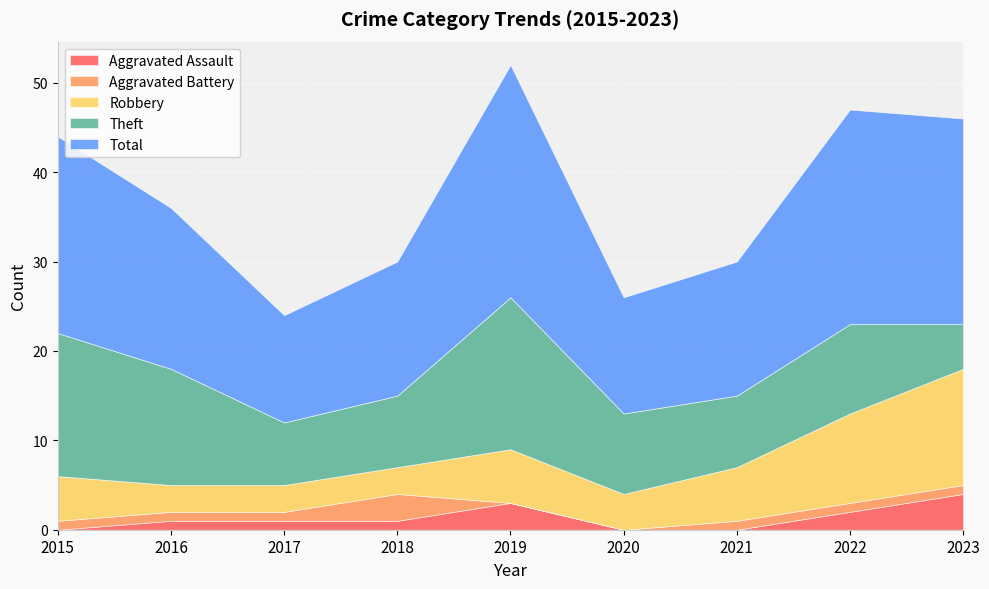

At which label does Total reach its minimum?

2017